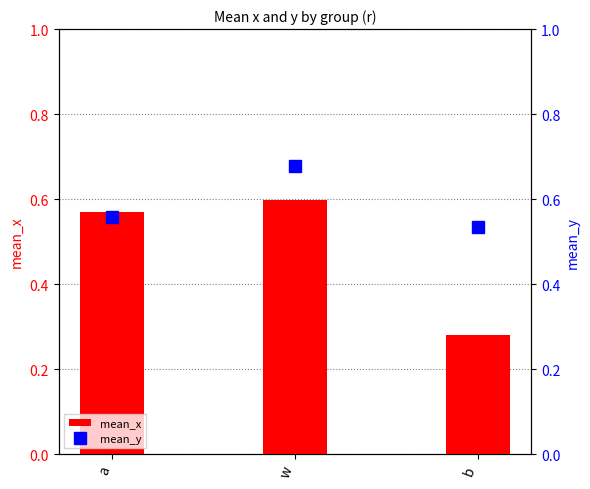

Reading left to right, transcribe all the data shown in this chart.

mean_x: 0.6	0.6	0.3
mean_y: 0.6	0.7	0.5